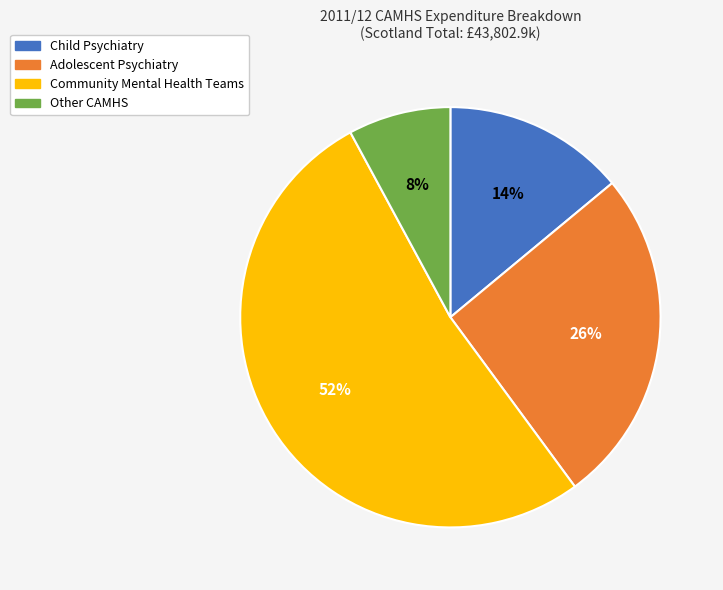

To the nearest percent, what is the combined percentage of Community Mental Health Teams and Other CAMHS?

60%